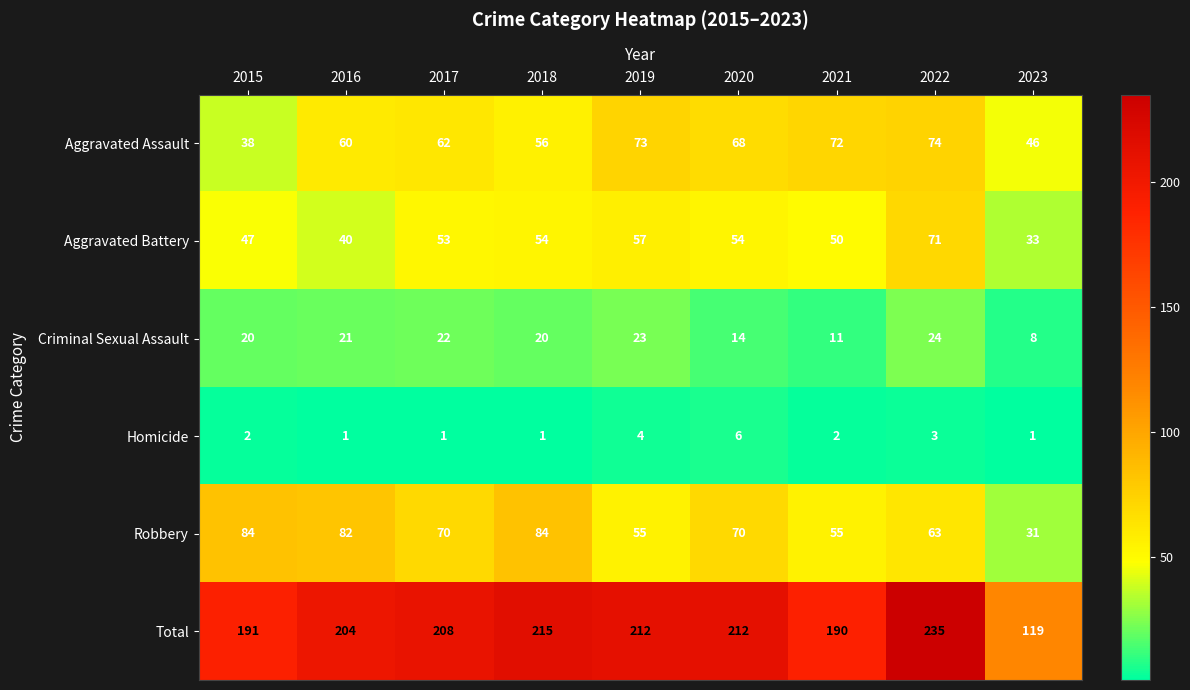

At which label does Total reach its minimum?

2023